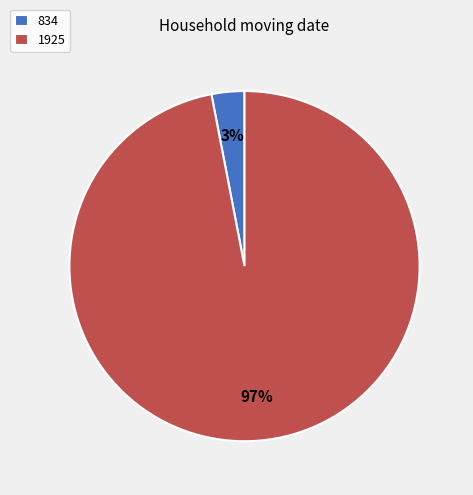

To the nearest percent, what is the difference between the 1925 and 834 slice percentages?

94%